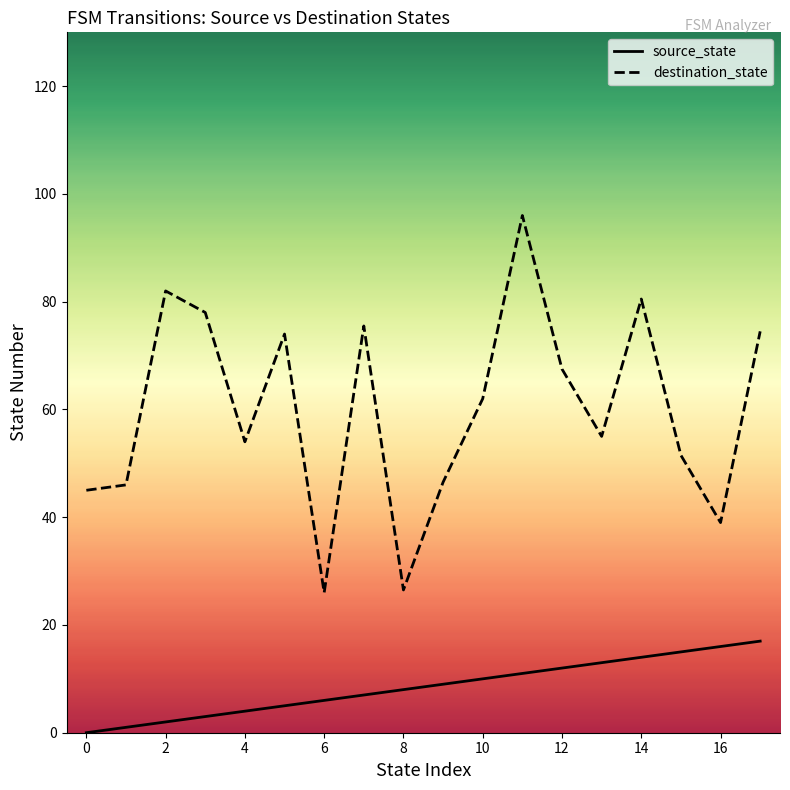

True or false: source_state has more than 1 interior local peaks.

False